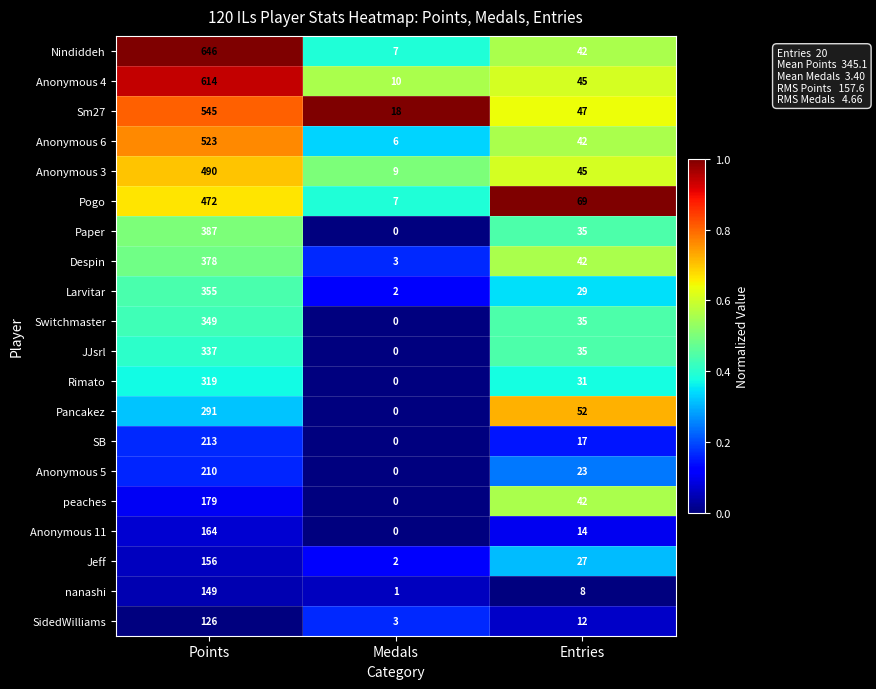

Which label corresponds to the largest value in the chart?

Points